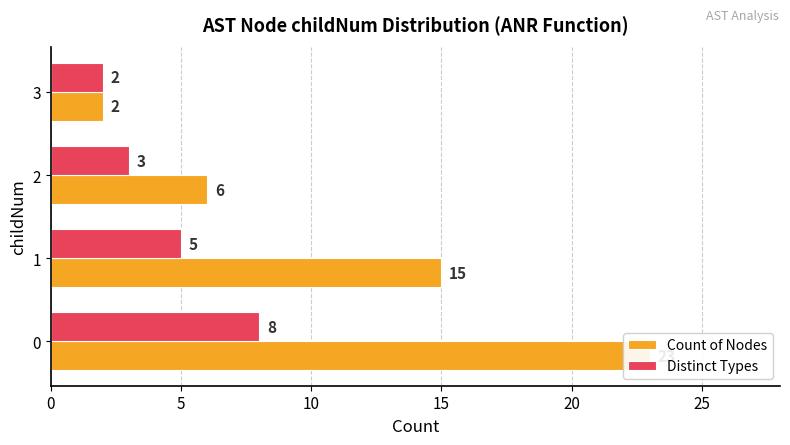

What is the difference between the second highest and second lowest values in the Distinct Types series?

2